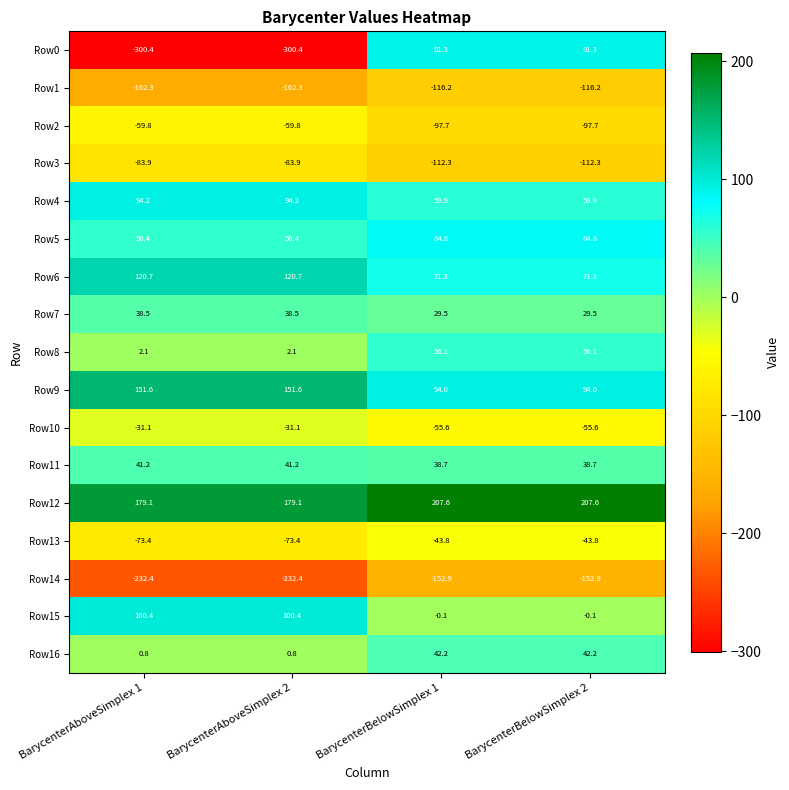

What is the difference between the second highest and minimum values in the Row15 series?

100.5